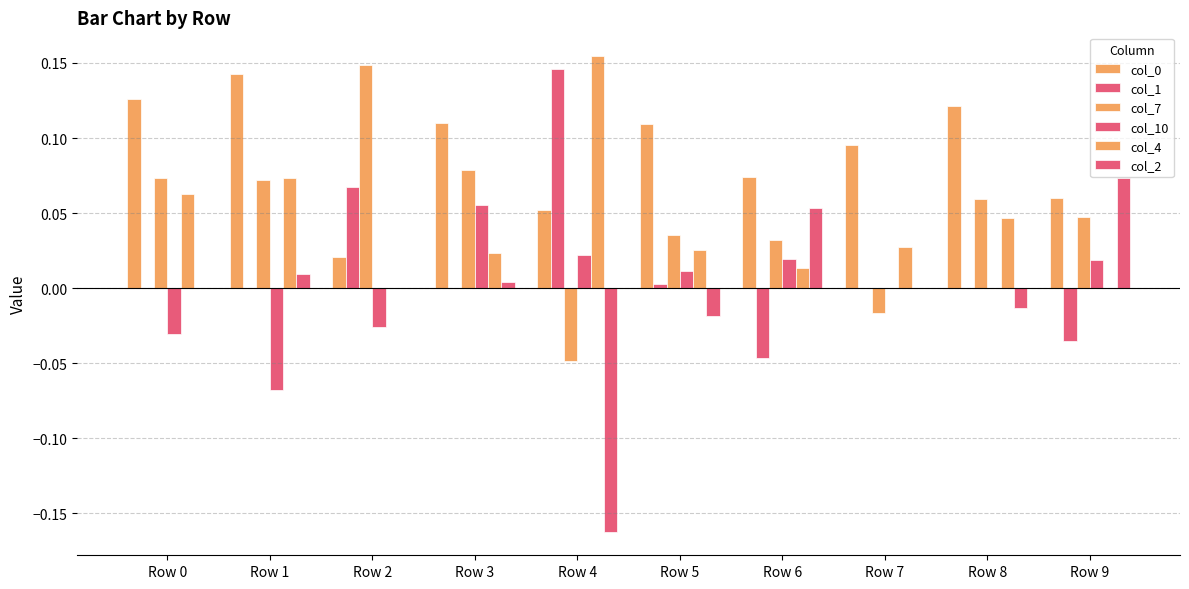

Which series has the largest total across all categories?

col_0